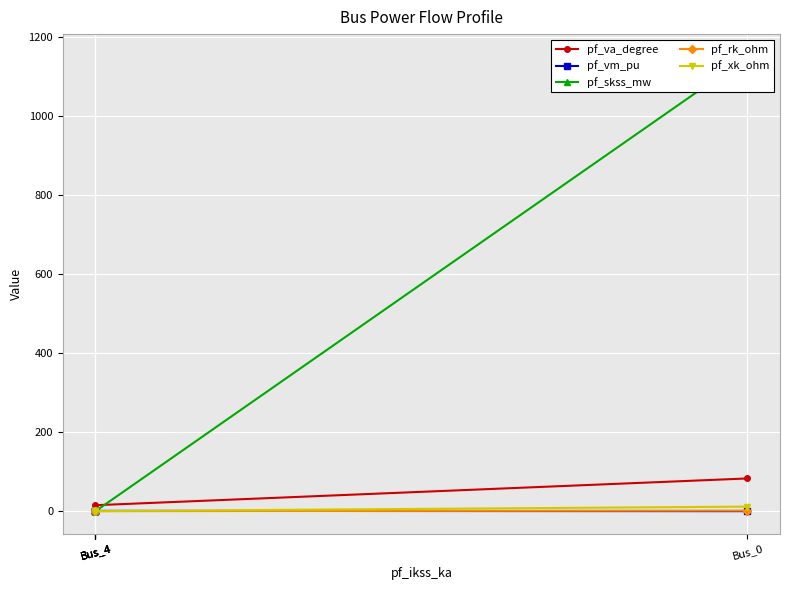

Which series has the largest total across all categories?

pf_skss_mw